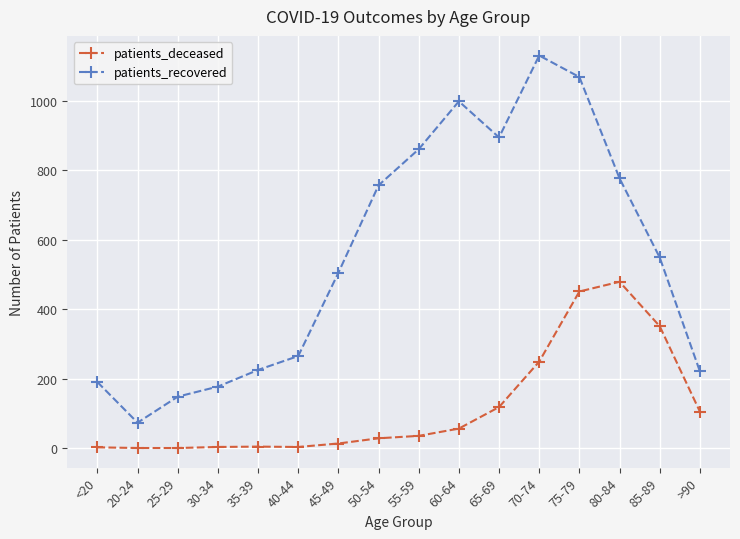

The value of patients_deceased at 20-24 is 249. True or false?

False